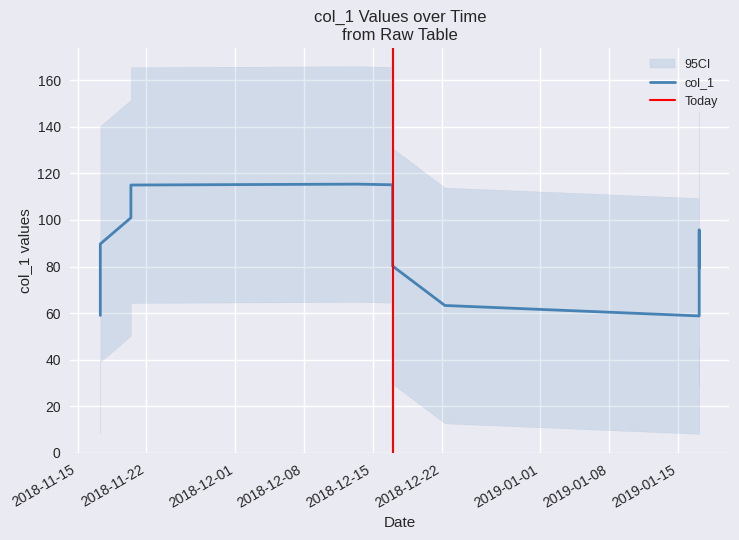

Count the number of data series in this chart.

1